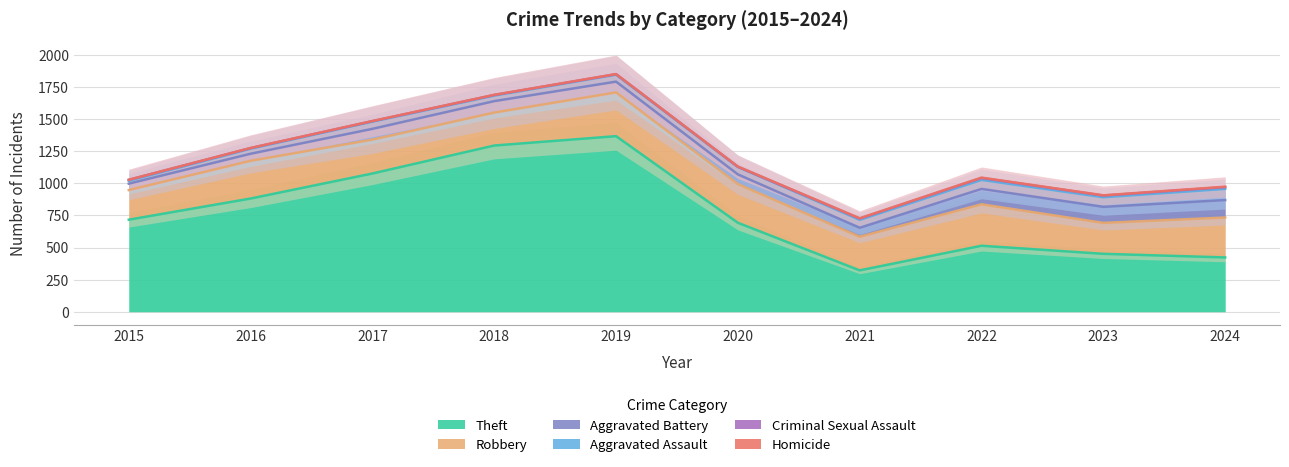

How many lines are shown in the chart?

6